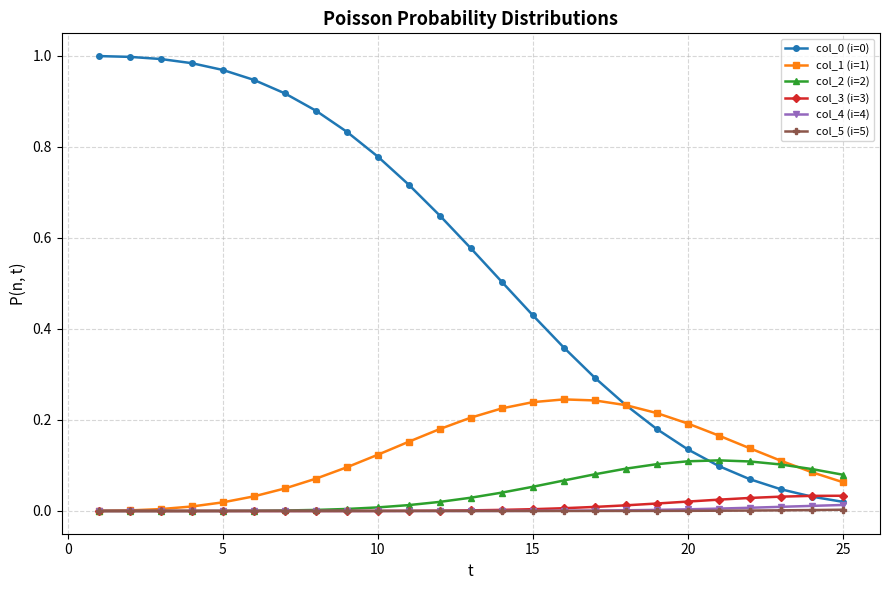

How many intersections are there between col_2 (i=2) and col_0 (i=0)?

1